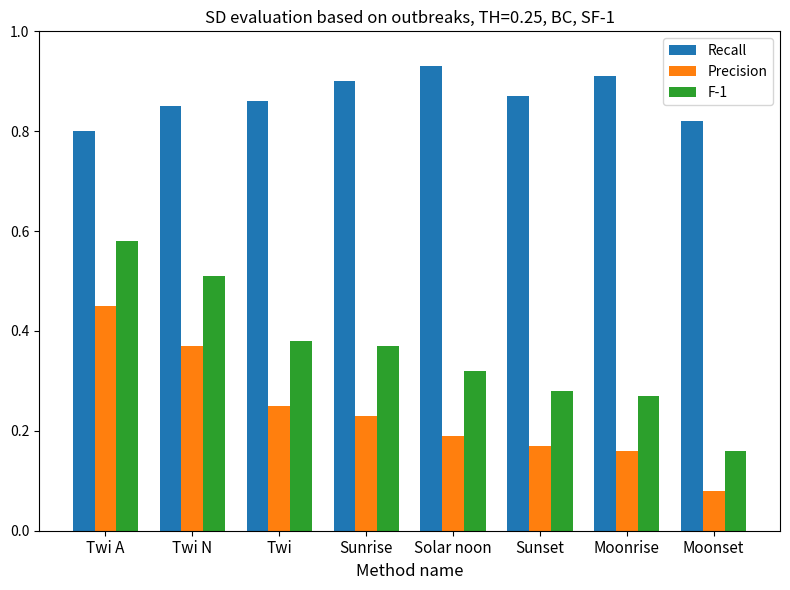

Is the value of Recall at Moonrise greater than the value of Precision at Twi?

Yes